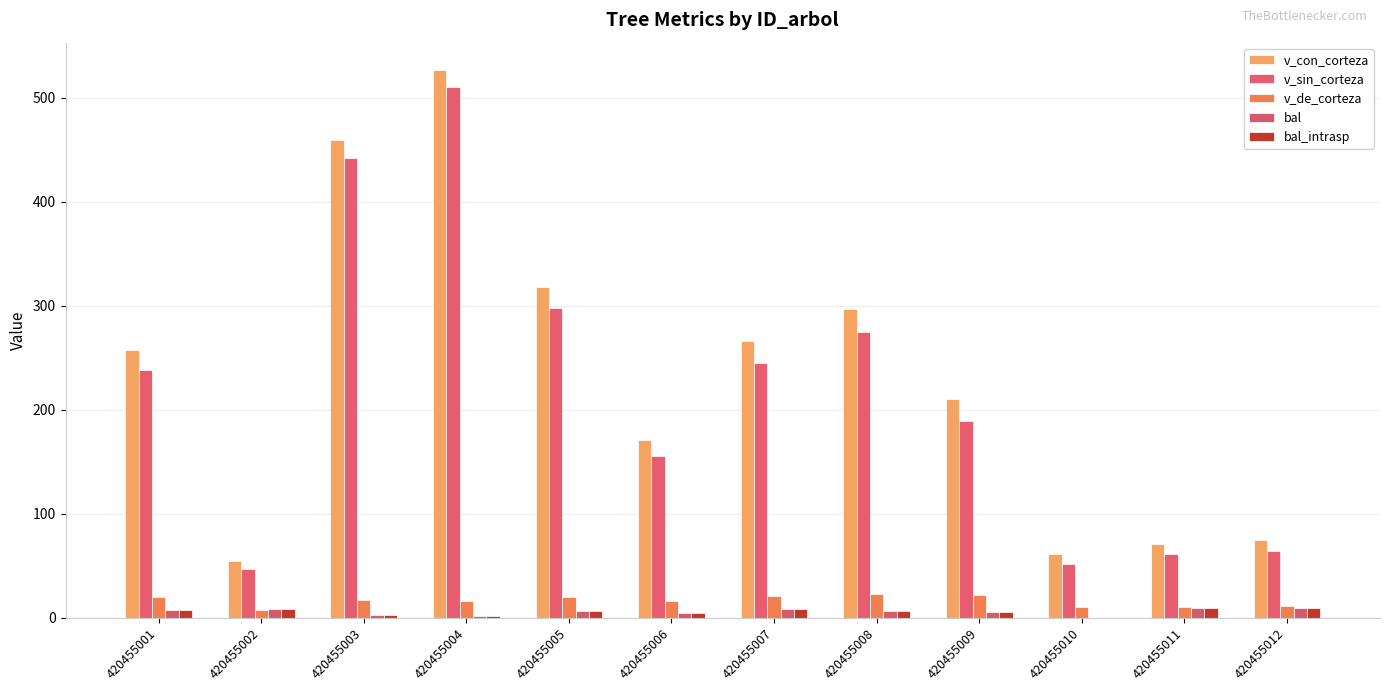

How many series are shown in this chart?

5